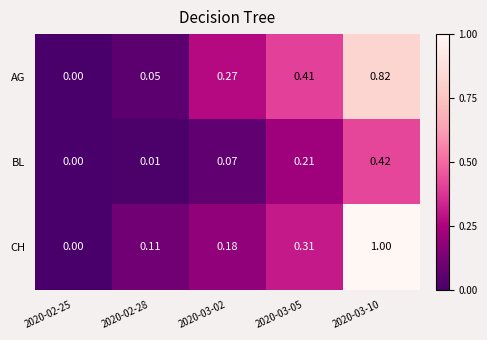

Which series changed the most between 2020-02-25 and 2020-03-02?

AG